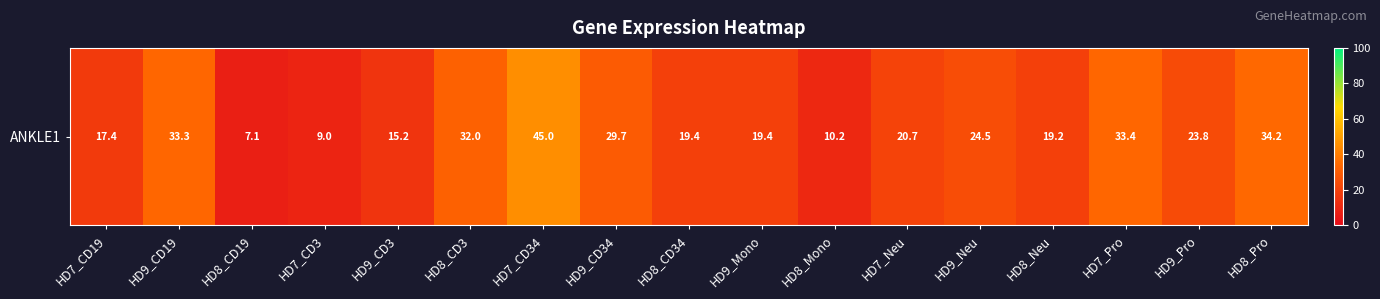

Rank the categories by value from highest to lowest.

HD7_CD34, HD8_Pro, HD7_Pro, HD9_CD19, HD8_CD3, HD9_CD34, HD9_Neu, HD9_Pro, HD7_Neu, HD8_CD34, HD9_Mono, HD8_Neu, HD7_CD19, HD9_CD3, HD8_Mono, HD7_CD3, HD8_CD19